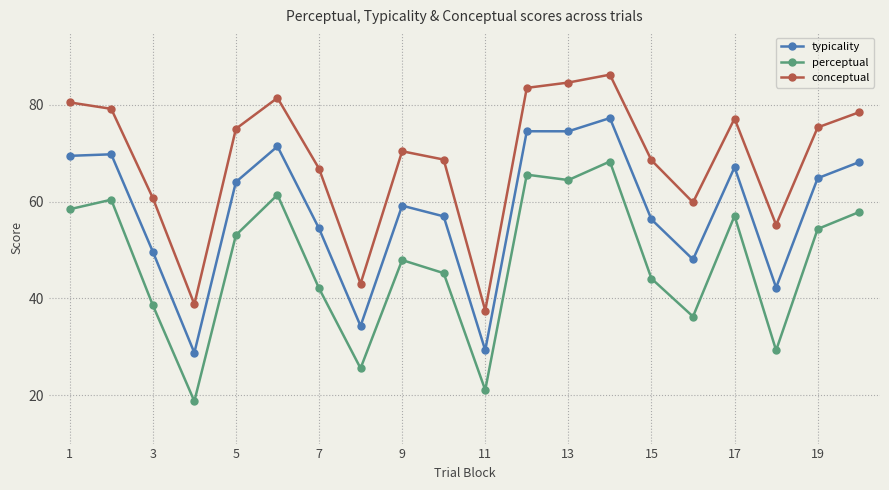

What is the difference between the second highest and minimum values in the perceptual series?

46.8